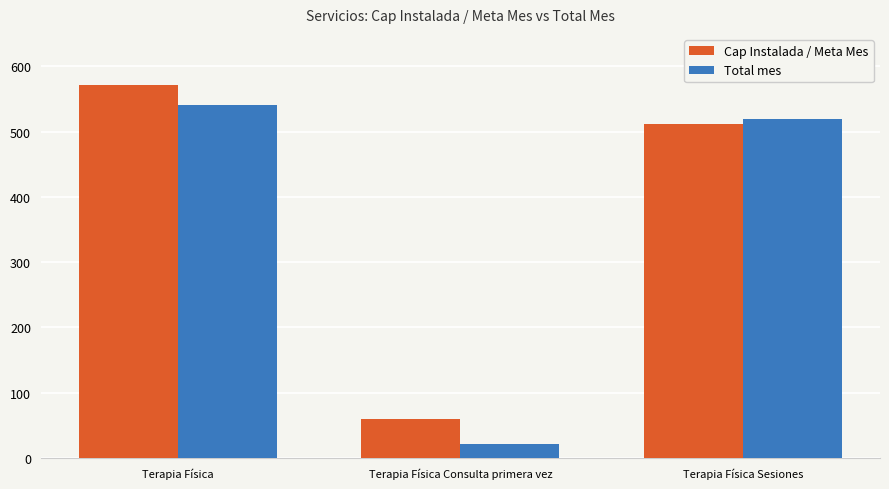

Which series has the largest range (max minus min)?

Total mes